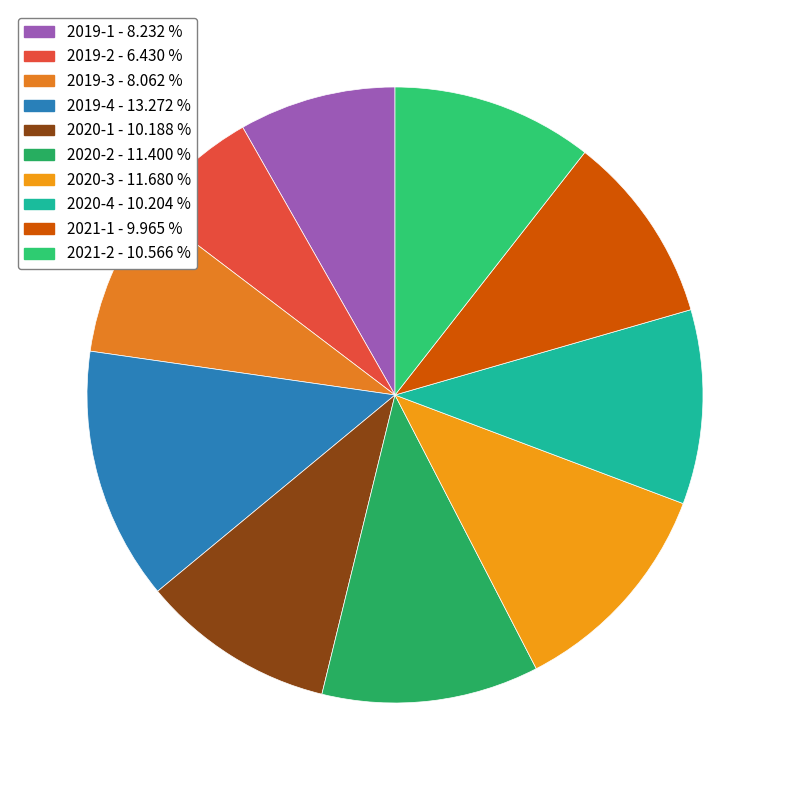

Which has a higher value, 2020-2 or 2021-1?

2020-2